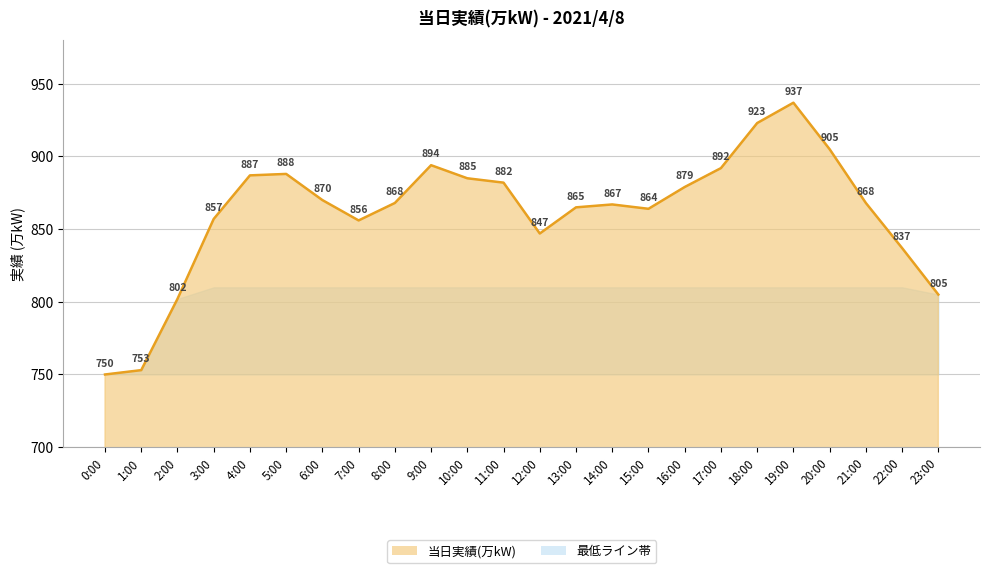

What is the change in value from 0:00 to 5:00?

+138